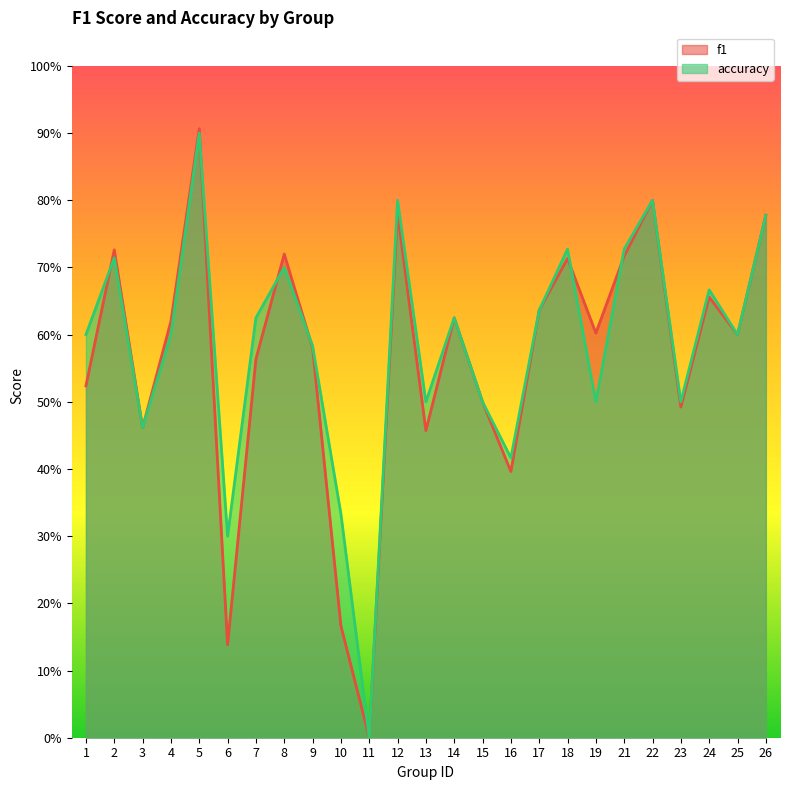

Where is the first local maximum for f1?

2